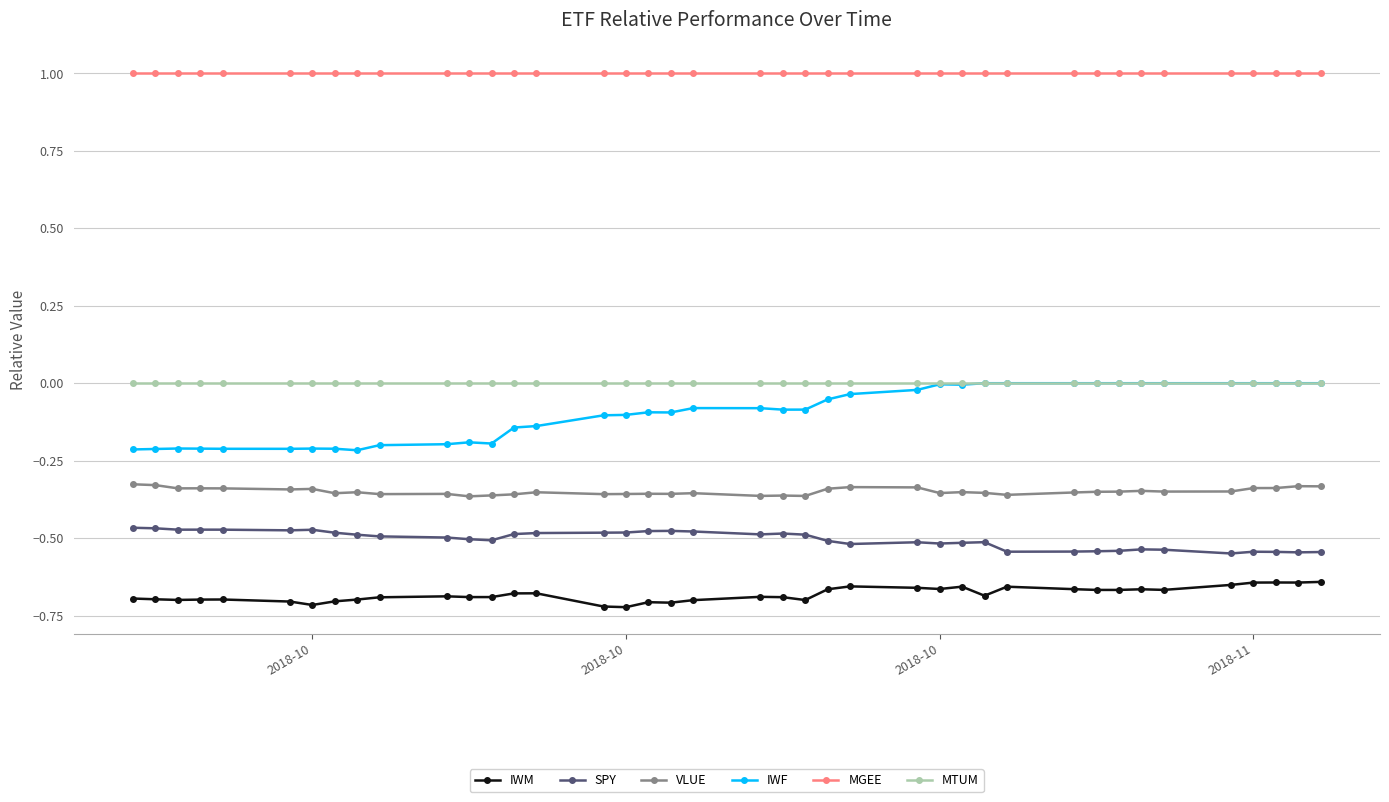

True or false: MGEE and MTUM cross at least once.

False